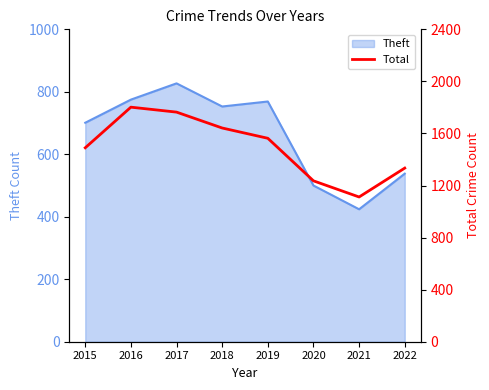

The value of Theft at 2015 is 1250. True or false?

False